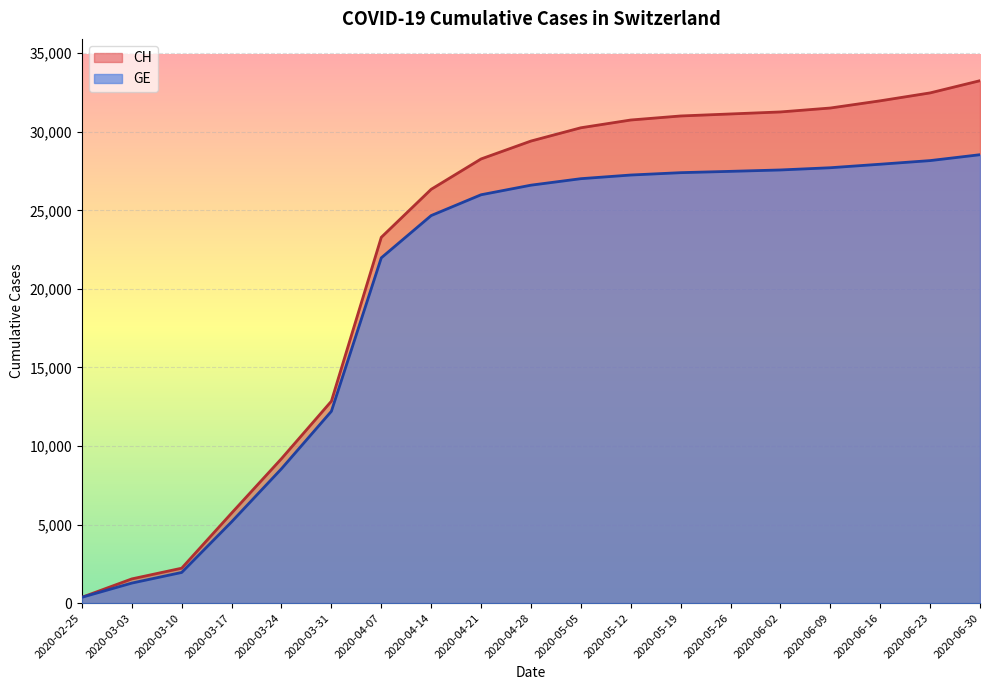

At which category is the sum across all series the highest?

2020-06-30